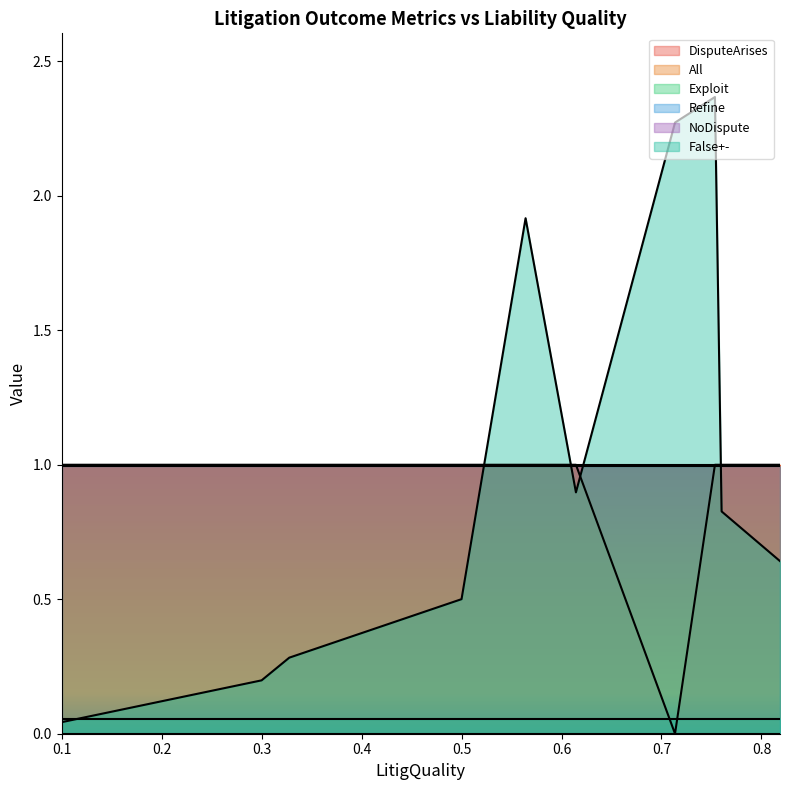

The value of DisputeArises at 14 is 0.4. True or false?

False